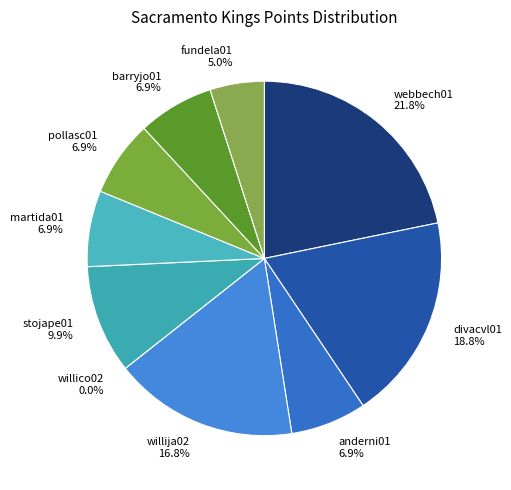

Rank the categories by value from highest to lowest.

webbech01, divacvl01, willija02, stojape01, anderni01, martida01, pollasc01, barryjo01, fundela01, willico02